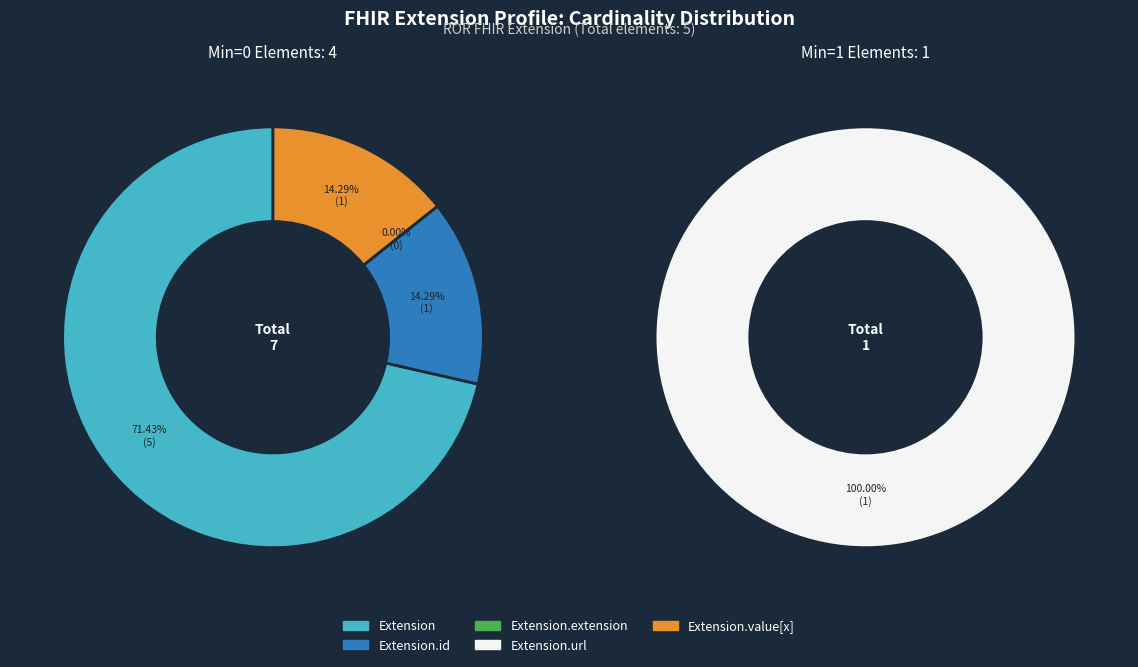

How many segments does this pie chart have?

5